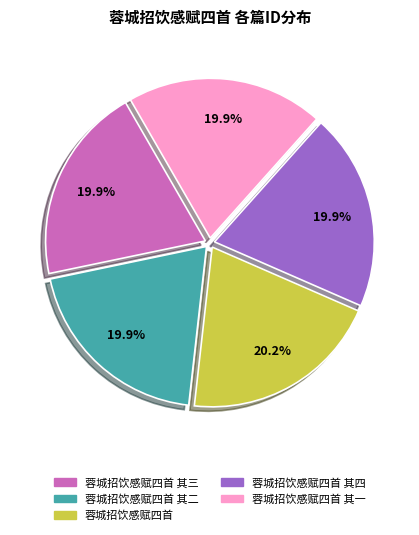

Does any single category account for the majority?

No